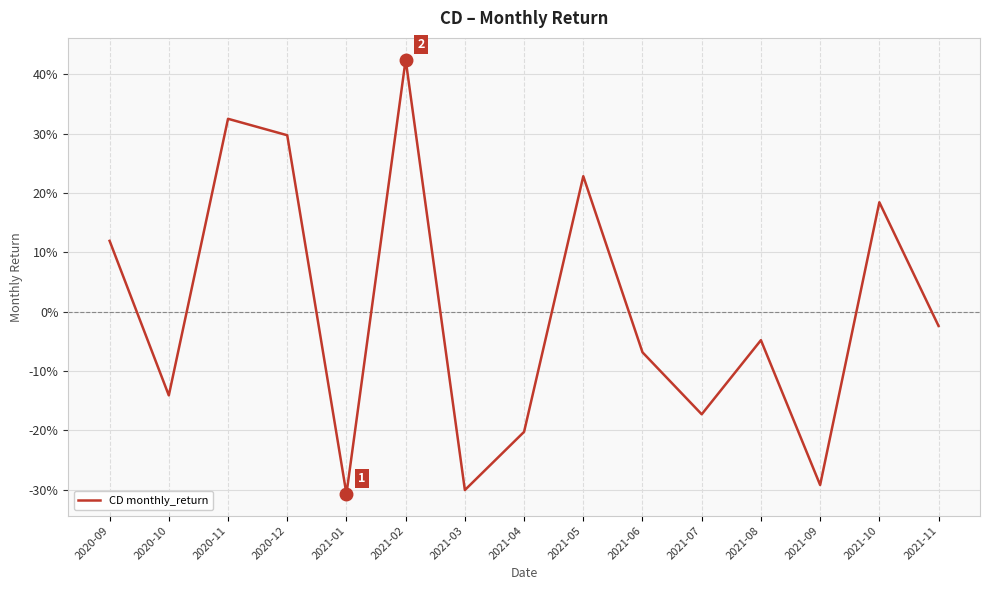

What position from the left is 2021-07?

11